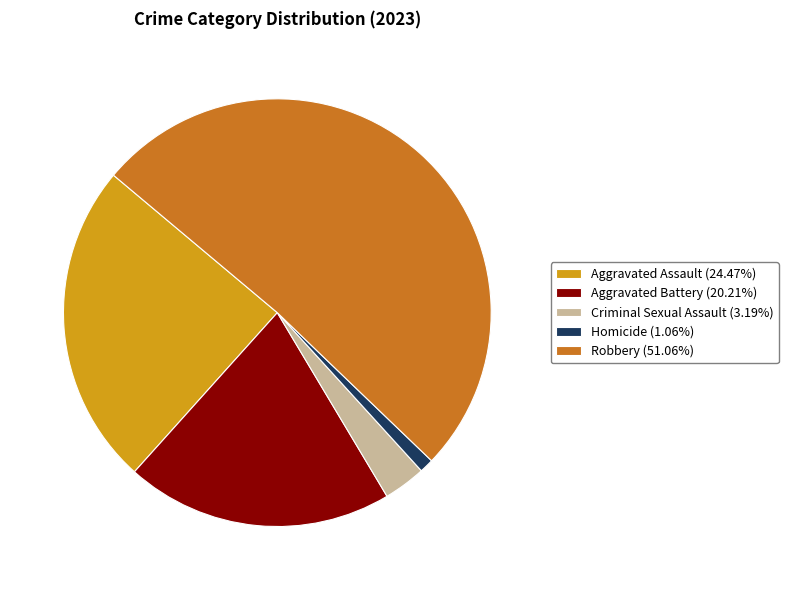

What is the ratio of the value at Robbery (51.06%) to the value at Aggravated Battery (20.21%)?

2.5